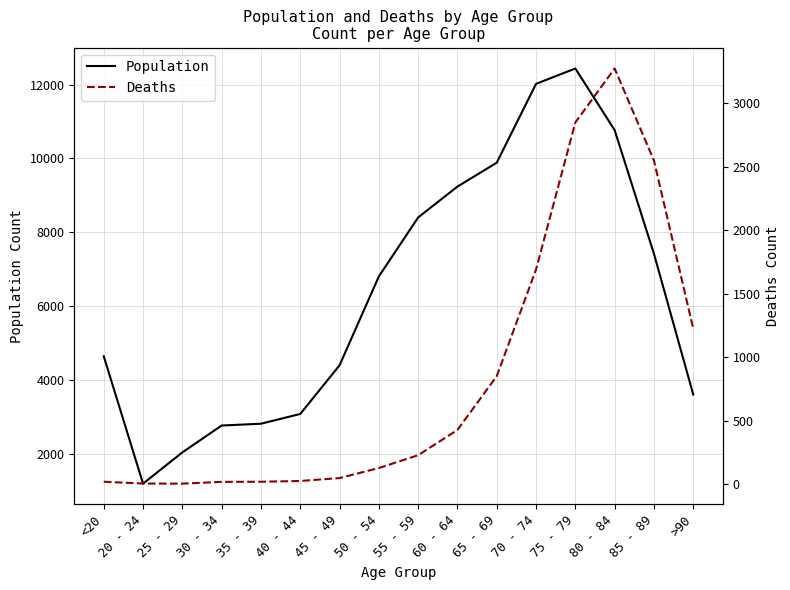

In Deaths, how many points are lower than both neighbors (excluding endpoints)?

1